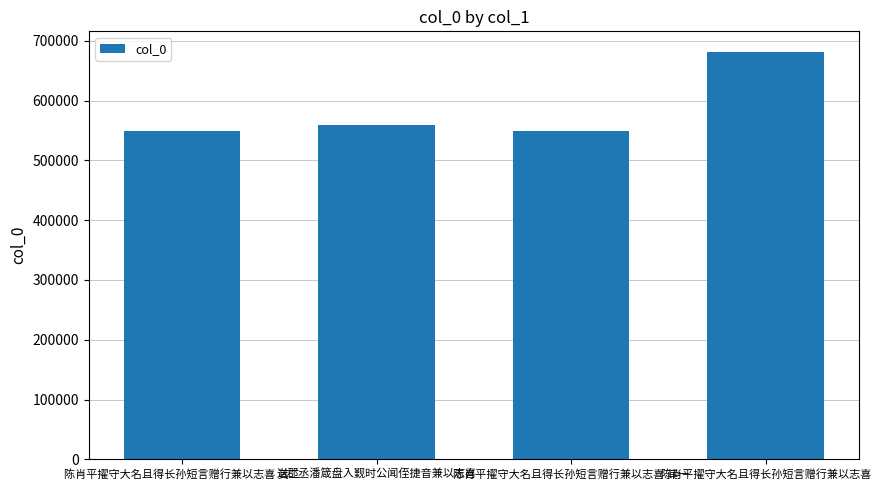

Are the bars horizontal?

No